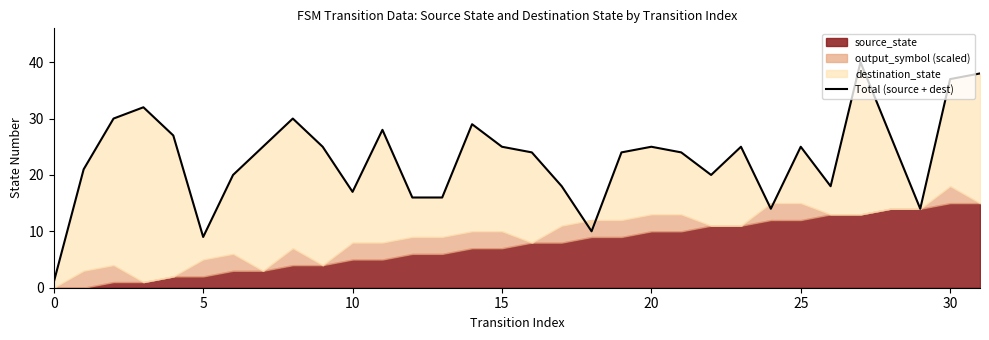

How many lines are shown in the chart?

1